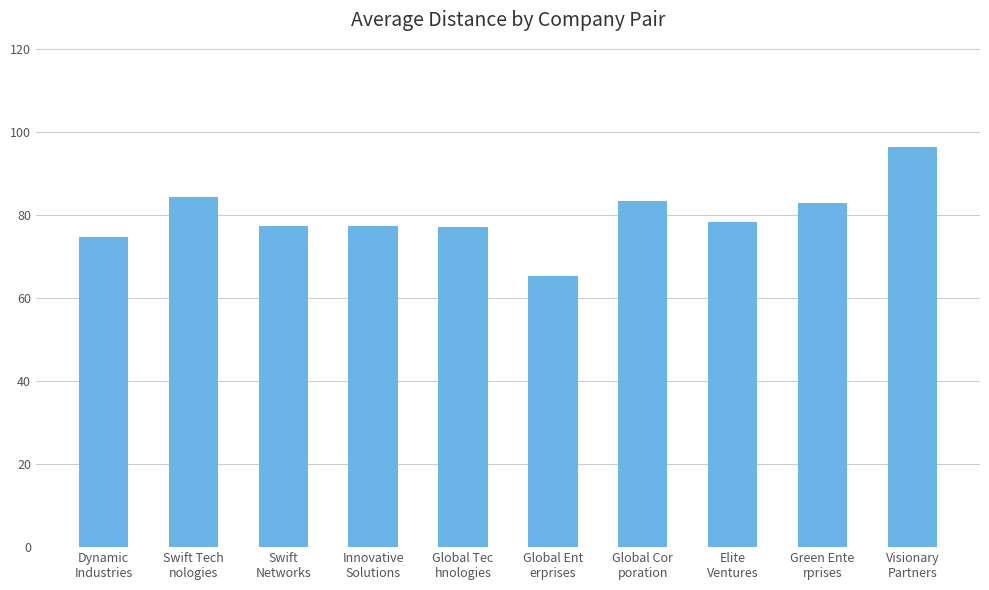

Between Visionary
Partners and Green Ente
rprises, which is larger?

Visionary
Partners